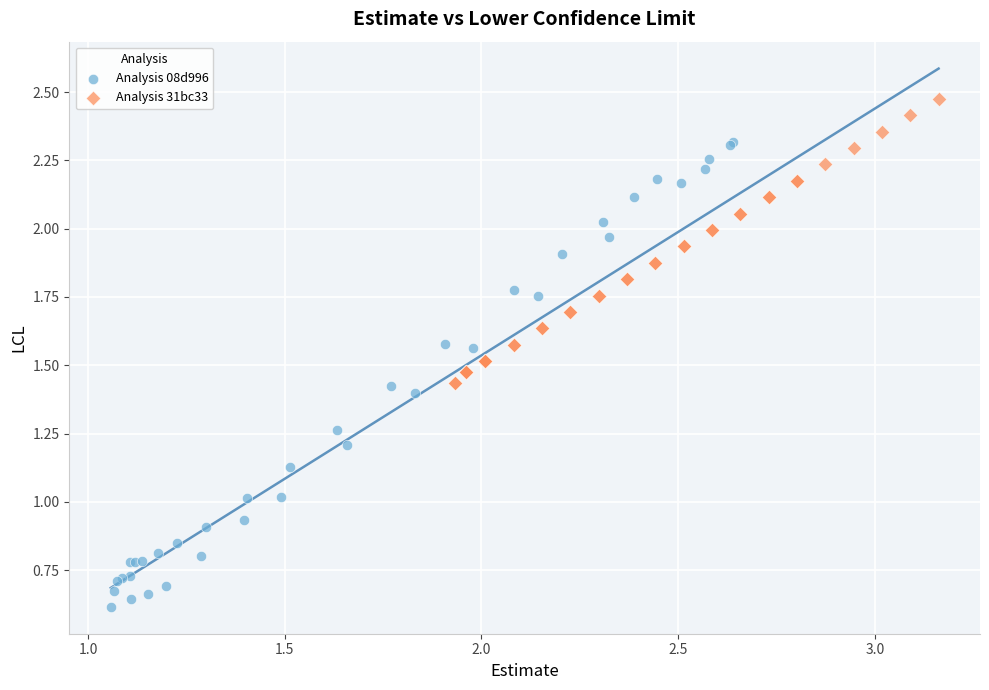

Which series contains the highest Y value?

Analysis 31bc33